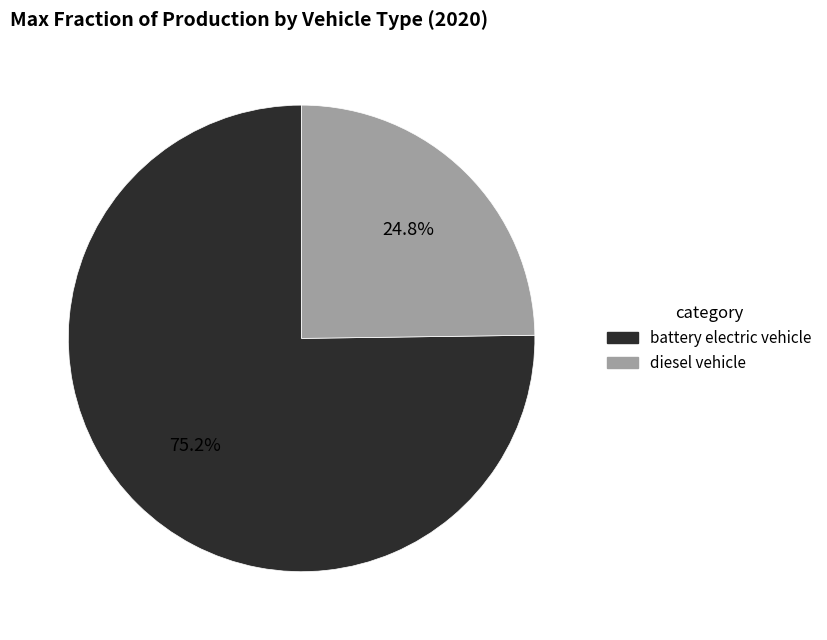

What percentage do diesel vehicle and battery electric vehicle together represent?

100.0%